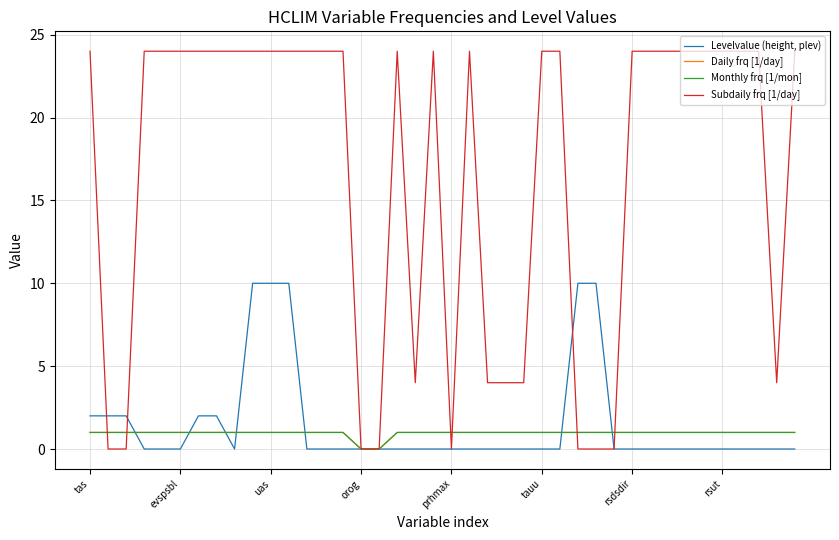

Where is the first local minimum for Subdaily frq [1/day]?

18